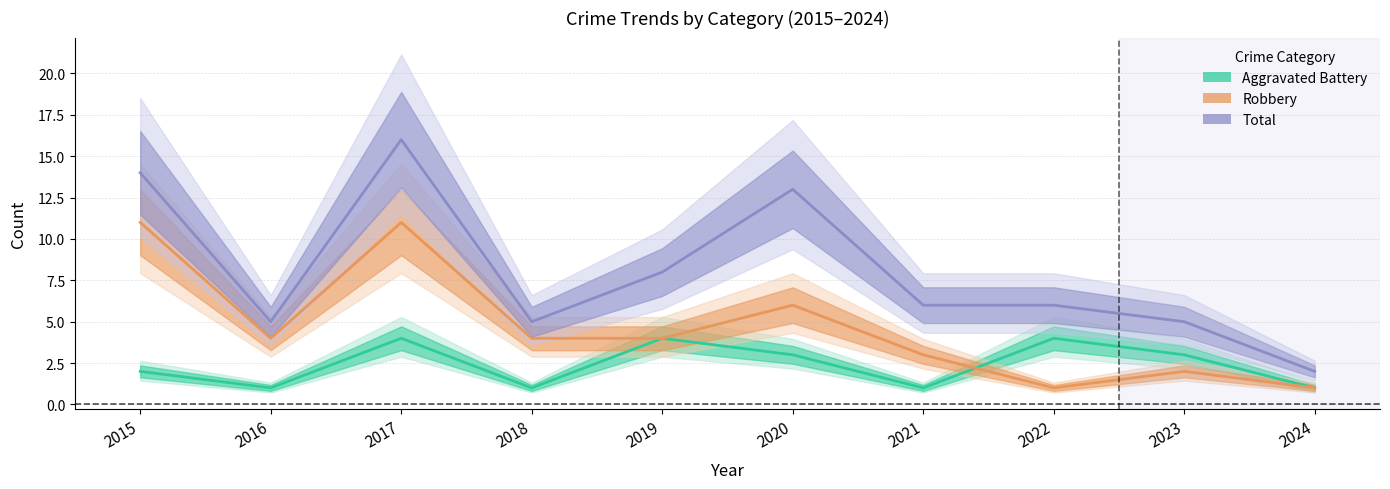

True or false: Robbery and Total cross at least once.

False